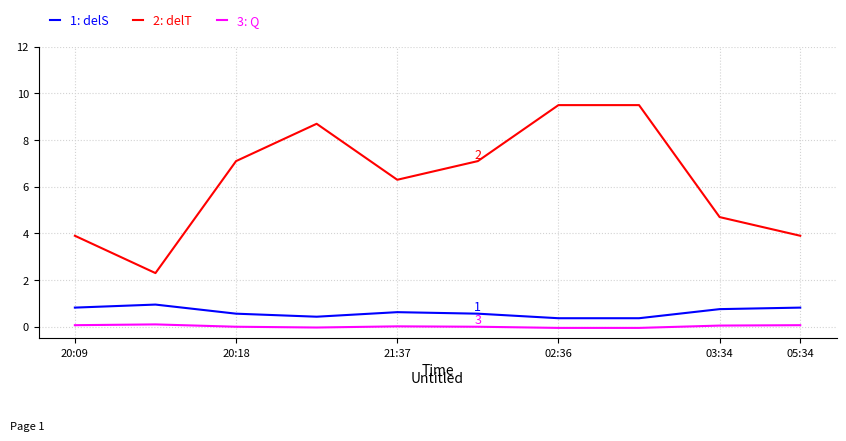

Which series has the largest total across all categories?

2: delT